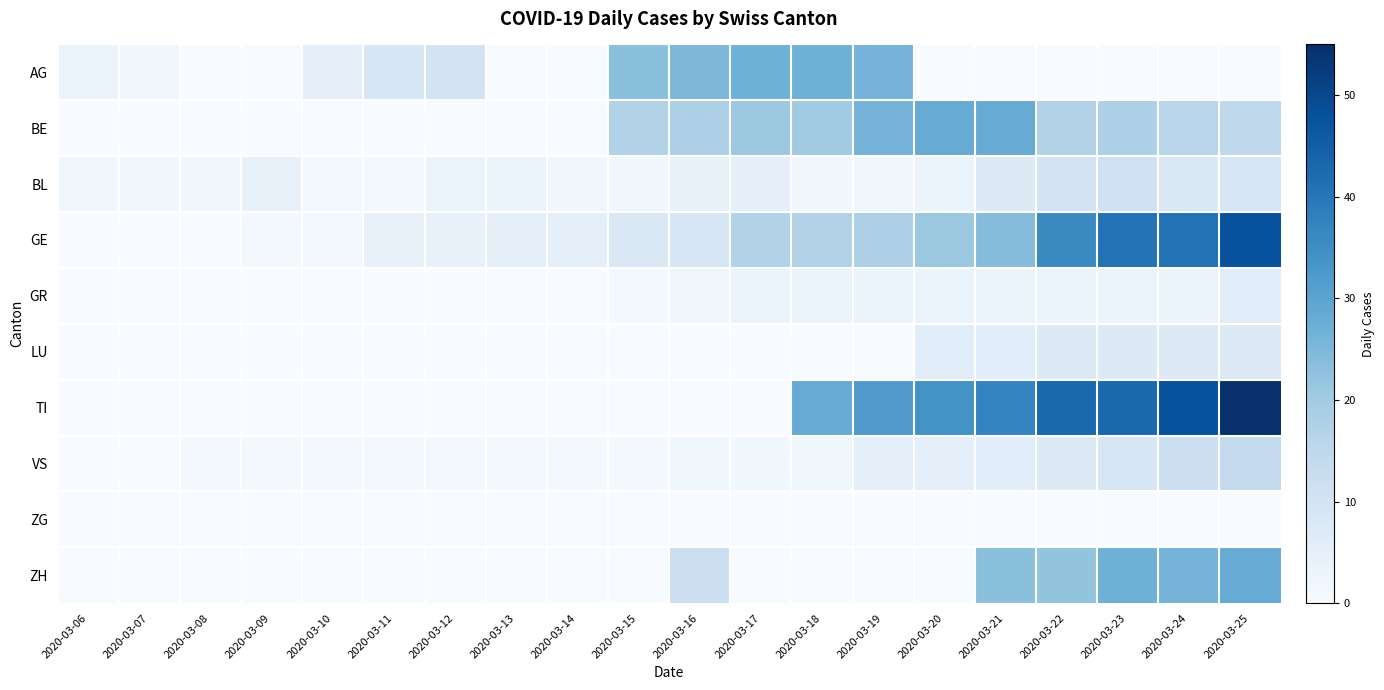

Between 2020-03-14 and 2020-03-22, which series saw the biggest shift?

TI